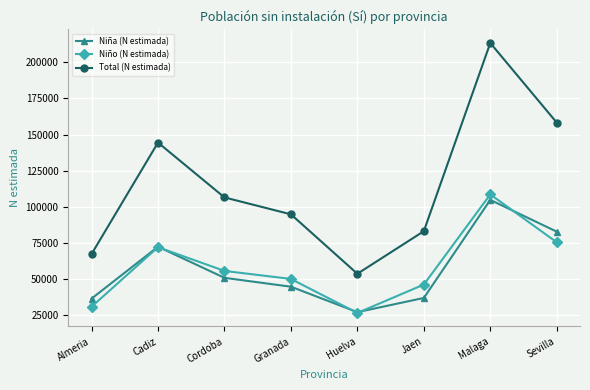

What is the difference between the maximum and second lowest values in the Niña (N estimada) series?

68318